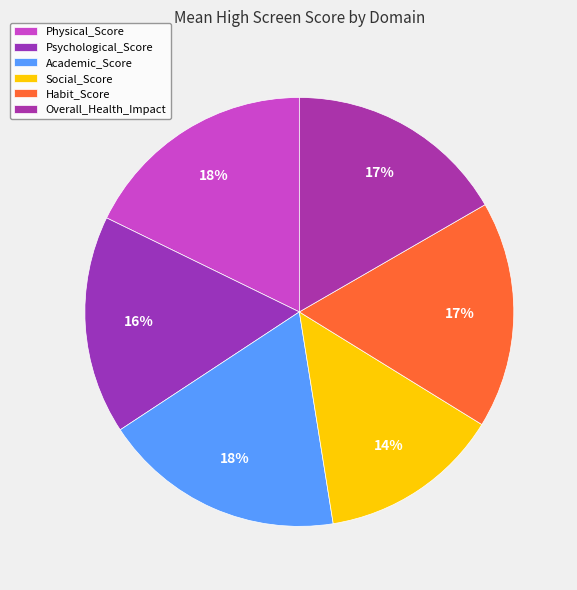

Is it true that Psychological_Score is 11% of the pie?

False